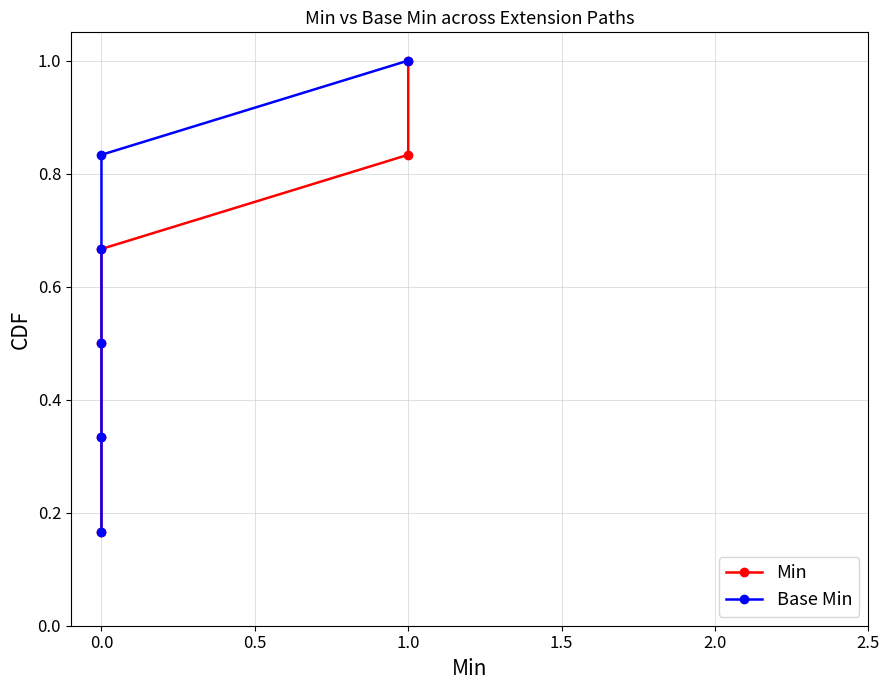

True or false: Min has a value of 0.7 at 0.0.

False